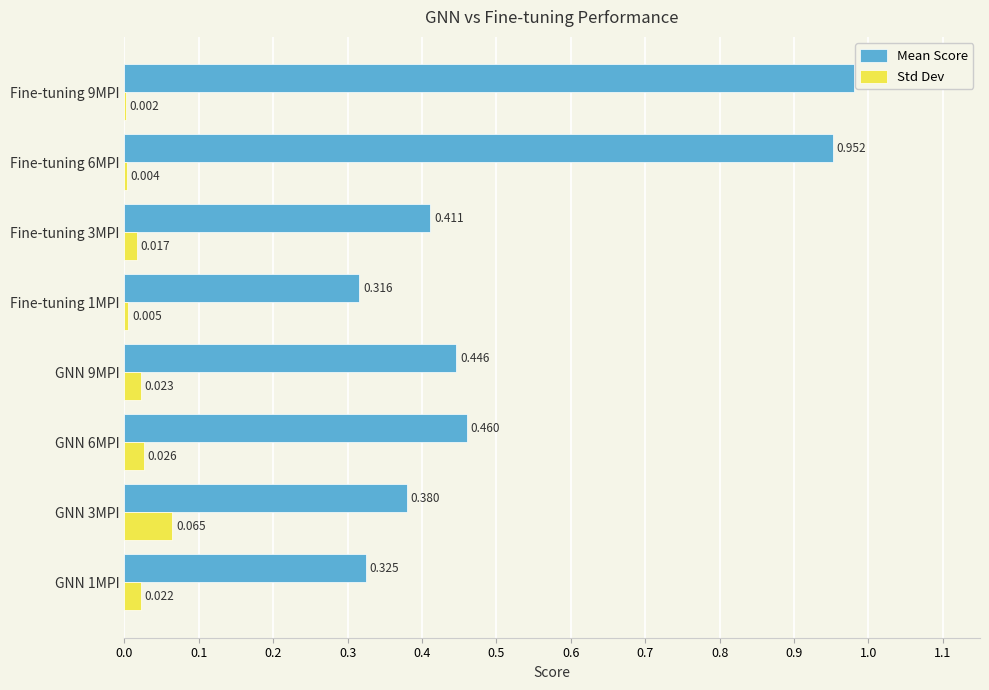

Which series has the largest total across all categories?

Mean Score